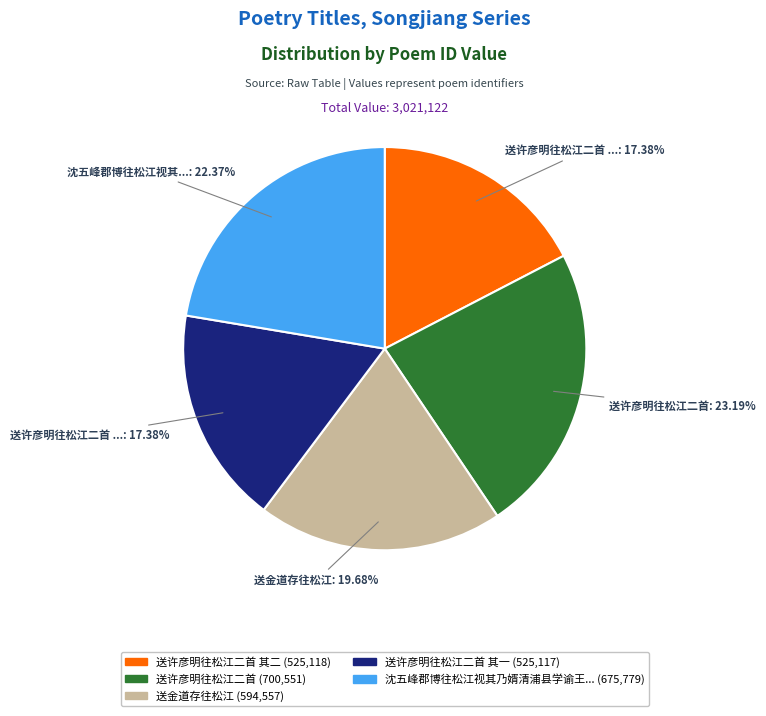

Does any single category account for the majority?

No